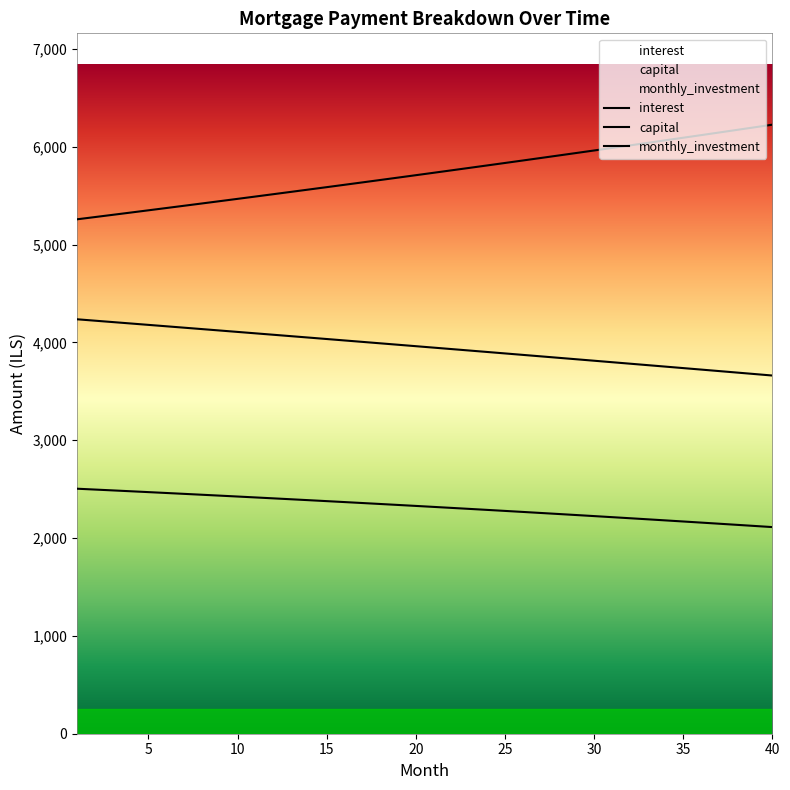

Between 24 and 30, which series saw the biggest shift?

capital